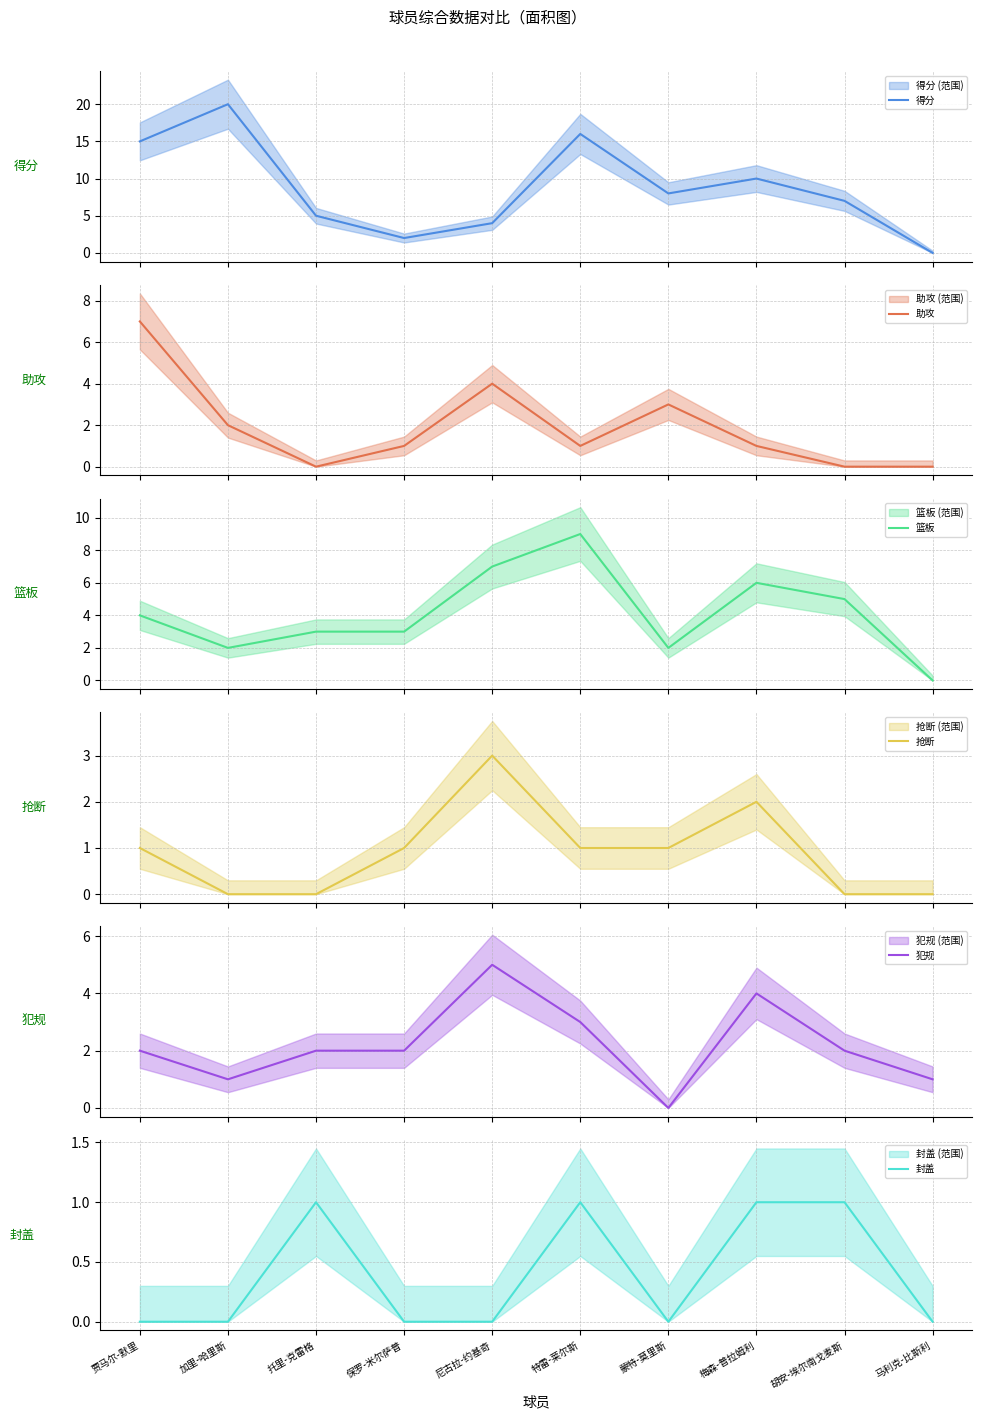

What is the average value of the 犯规 series?

2